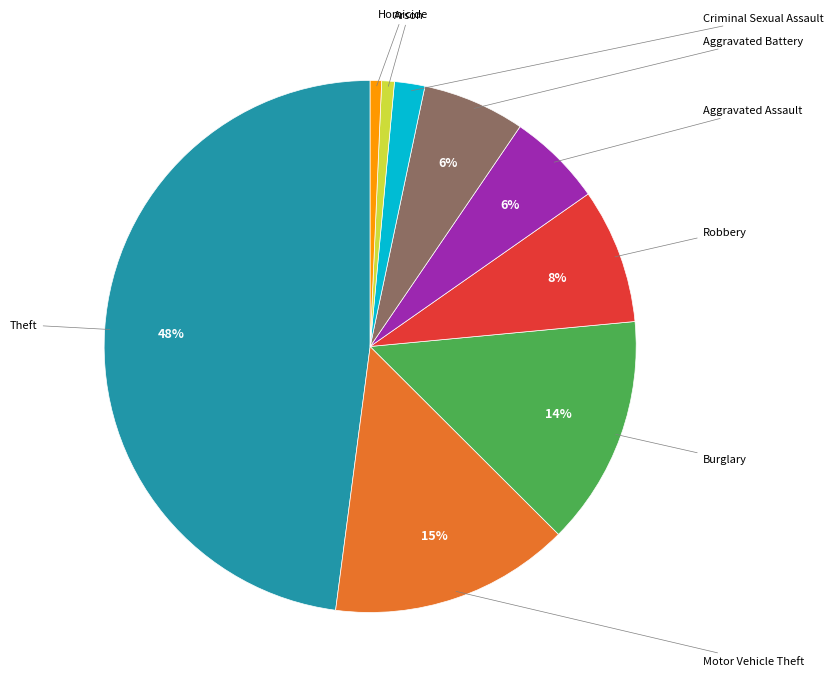

To the nearest percent, what is the difference between the largest and smallest slice percentages?

47%